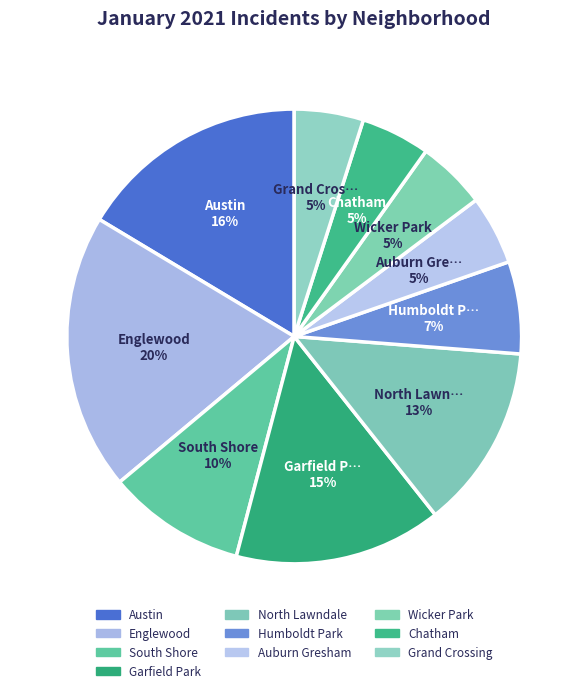

What is the largest slice in the pie chart?

Englewood